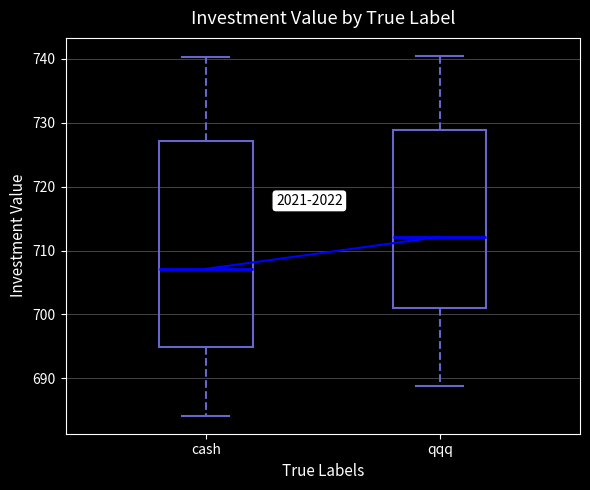

Which box's median line is the lowest?

cash